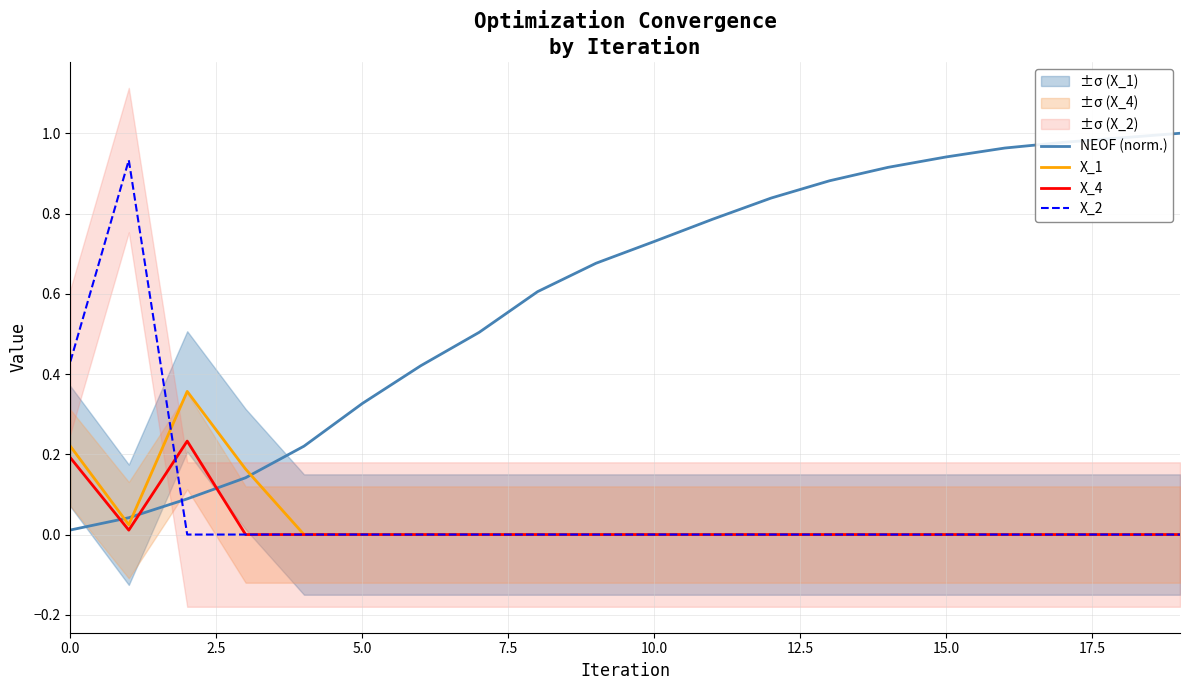

How many data points in X_2 are above 0?

2